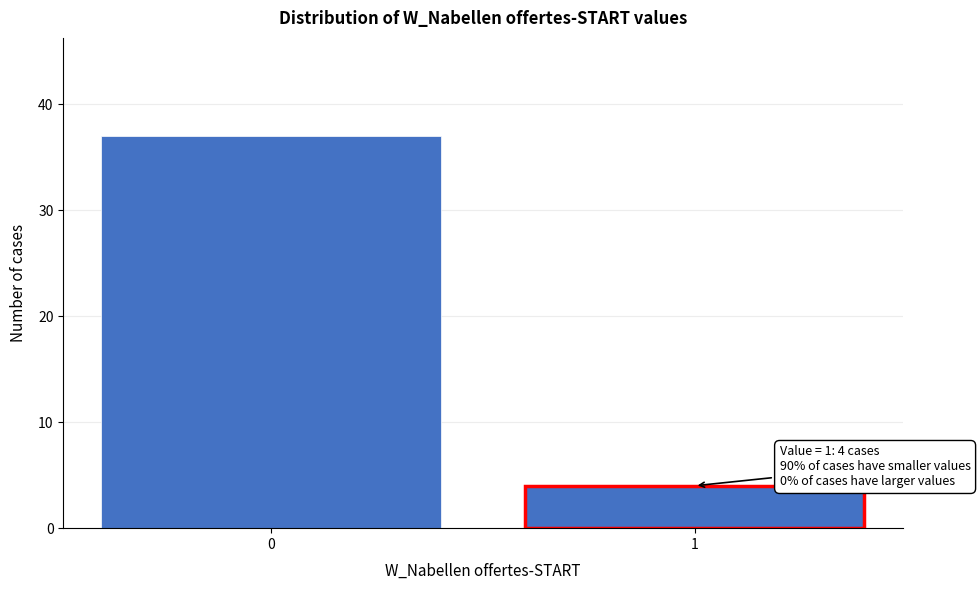

Reading left to right, list all the values displayed in this chart.

37	4